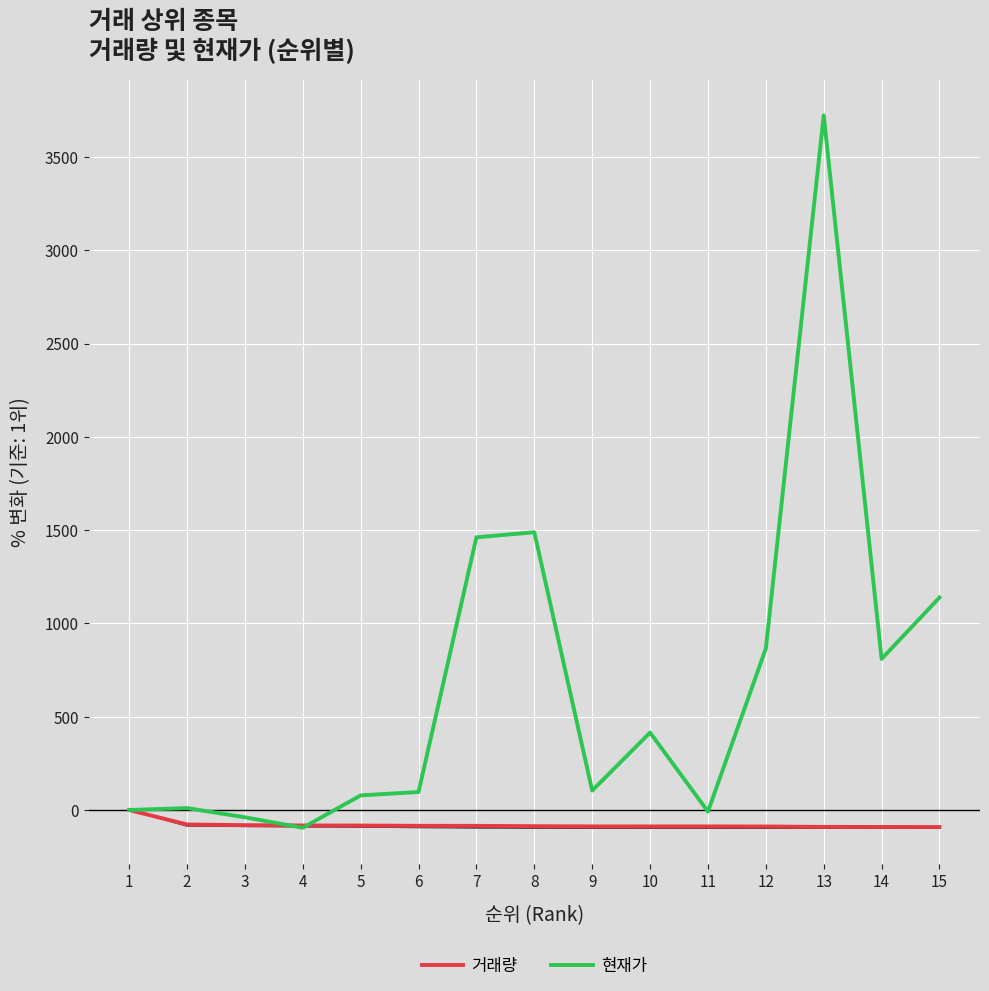

What is the lowest value of the 거래량 series?

-91.2